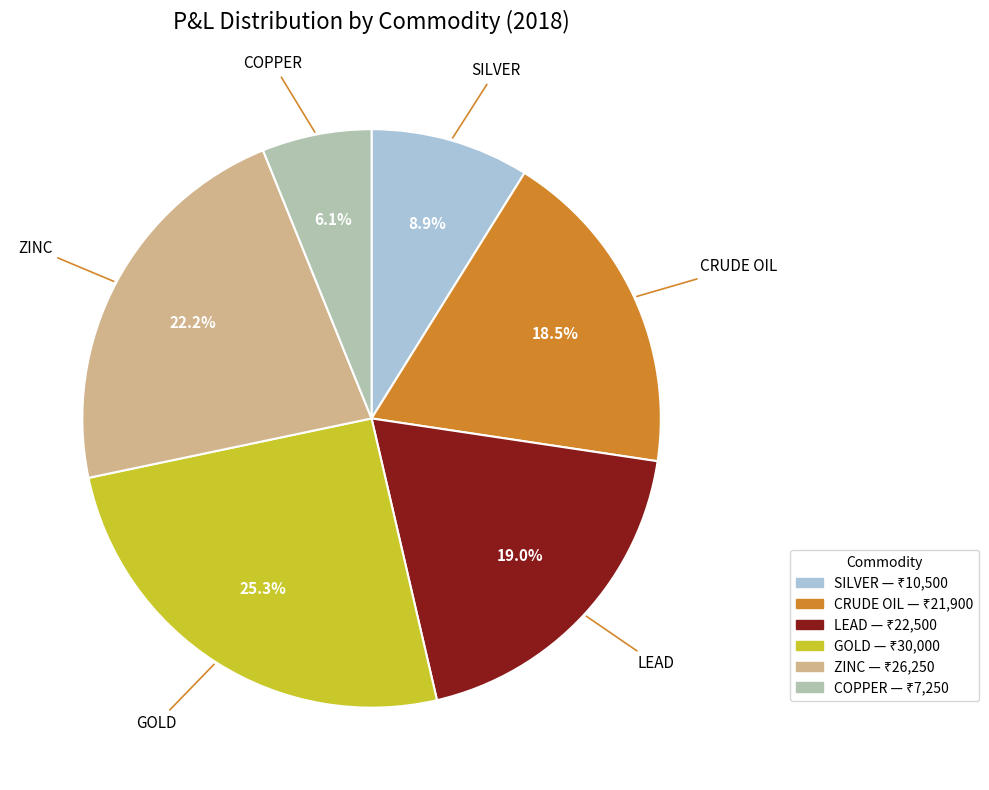

To the nearest percent, what is the average slice percentage?

17%